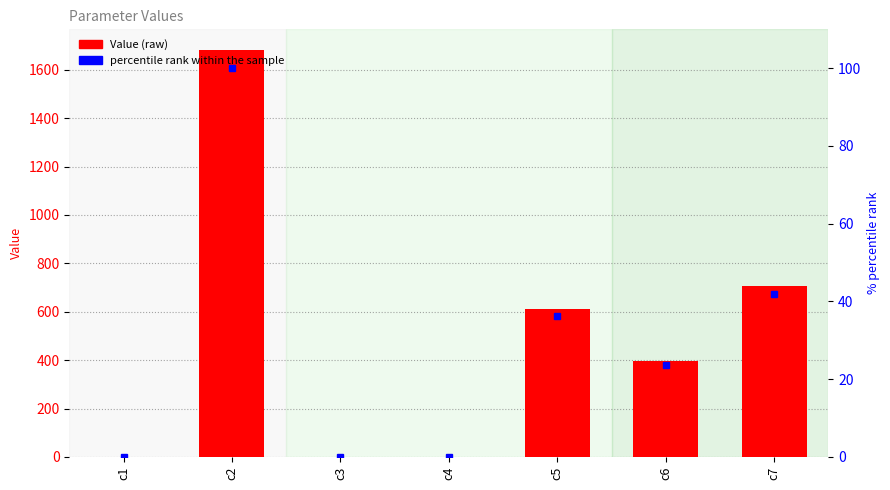

What are all the series names shown in the legend?

Value, percentile rank within the sample